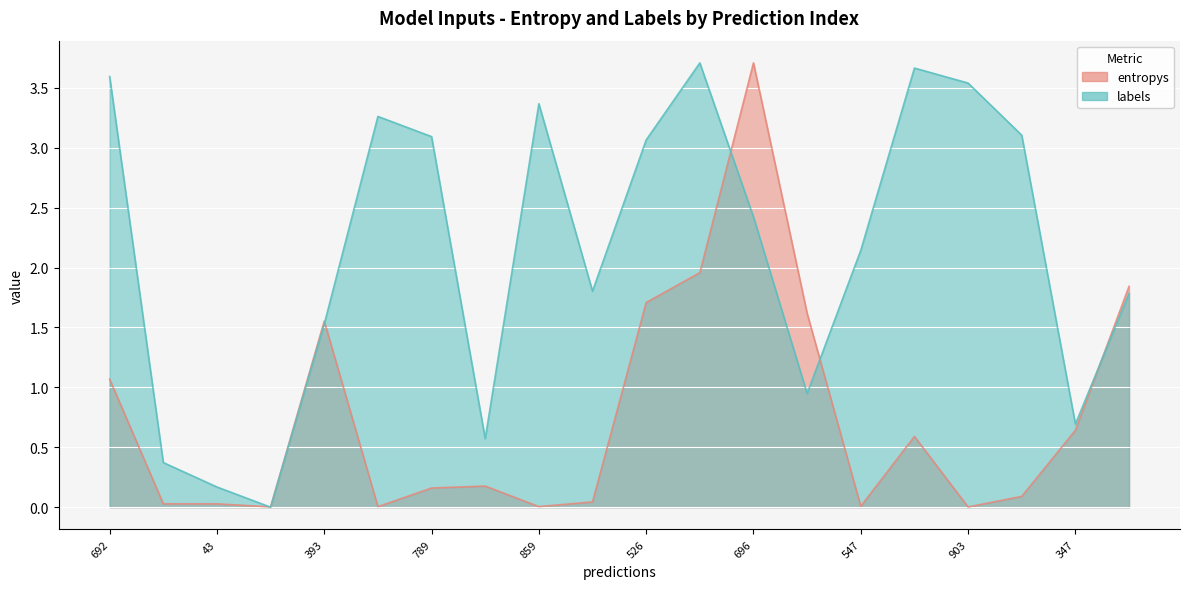

What is the total value across all series at 903?

3.5